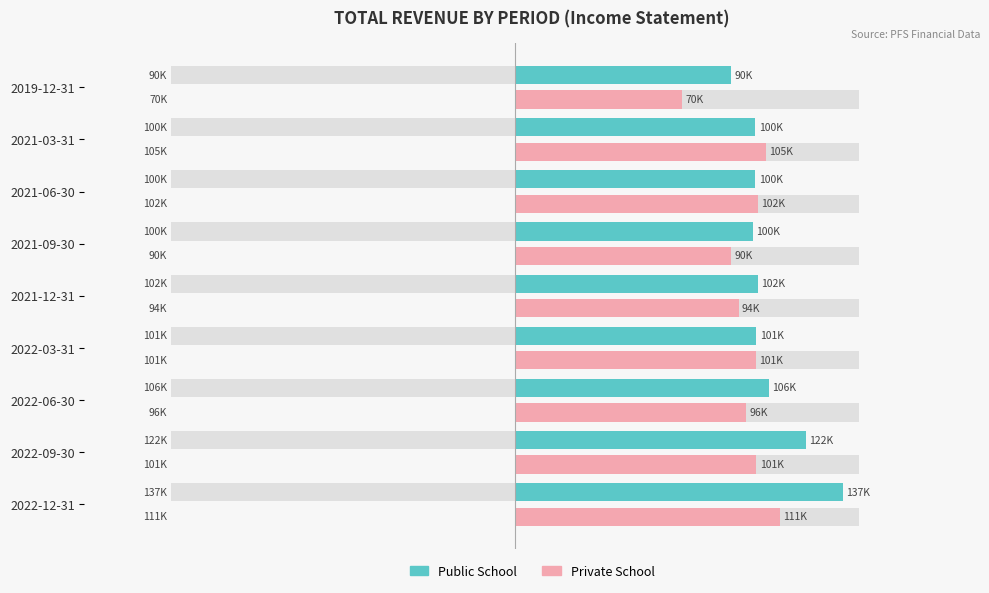

Is it true that Private School equals 29569 at 2022-03-31?

False